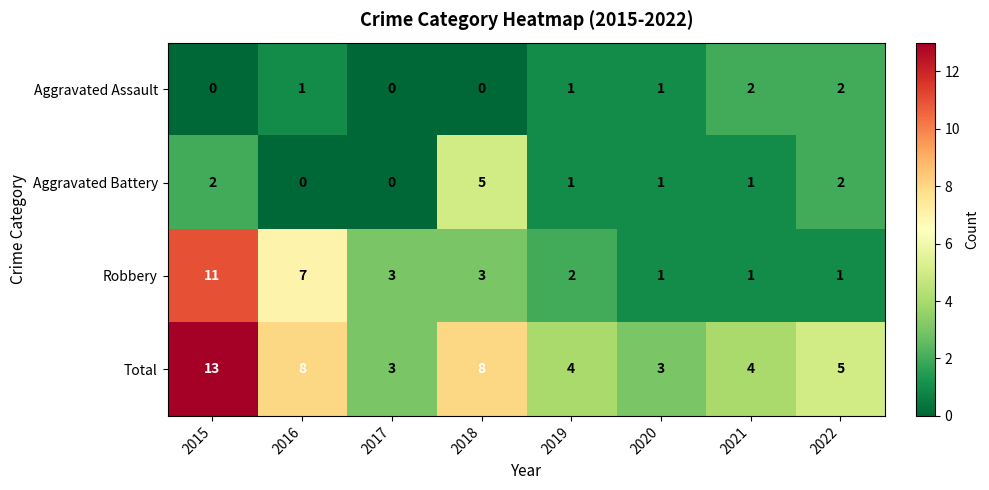

At which category is the sum across all series the highest?

2015